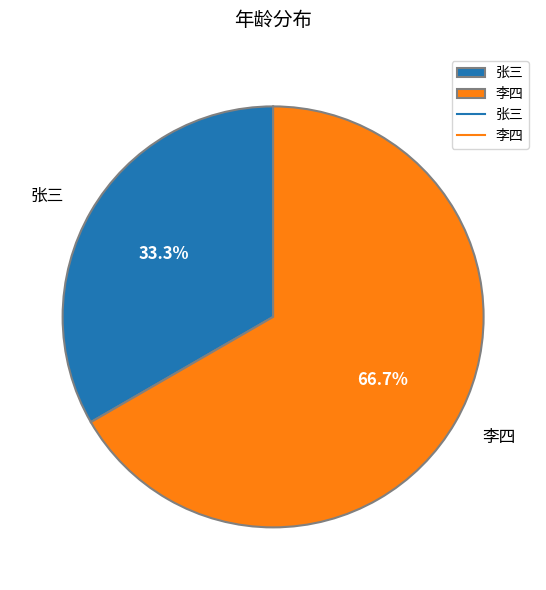

Which category accounts for the majority?

李四